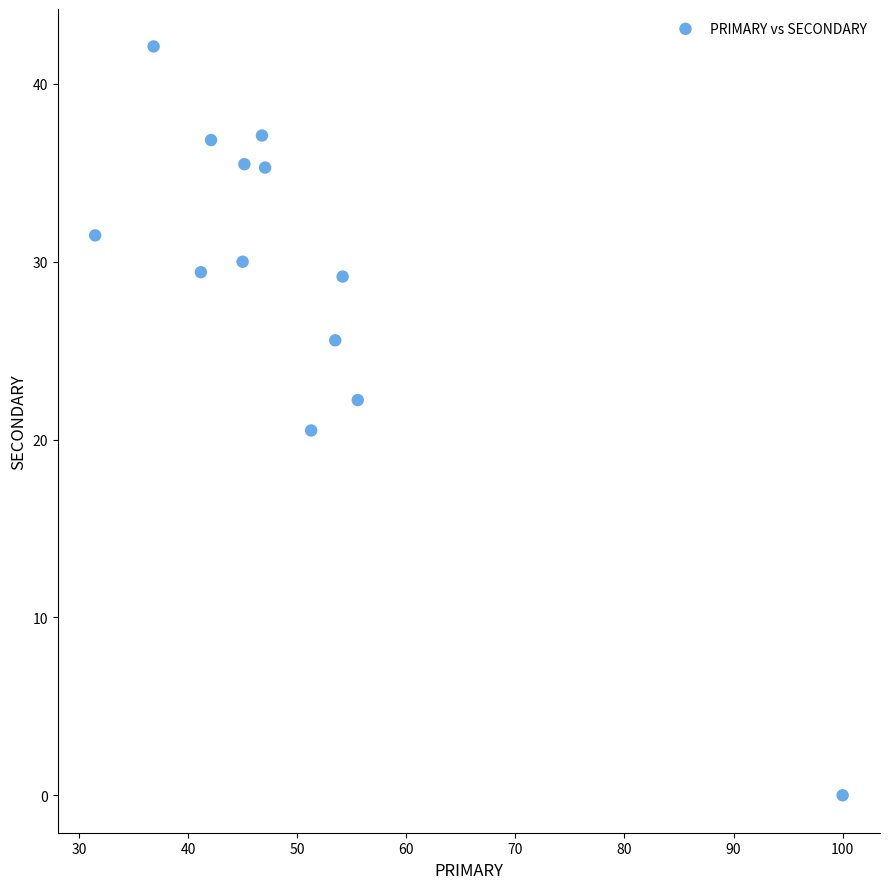

What is the range of Y values (max minus min)?

42.1